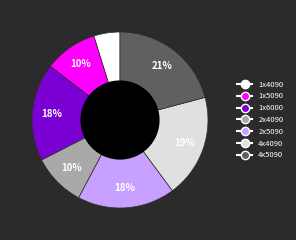

True or false: 1x6000 accounts for 32% of the total.

False